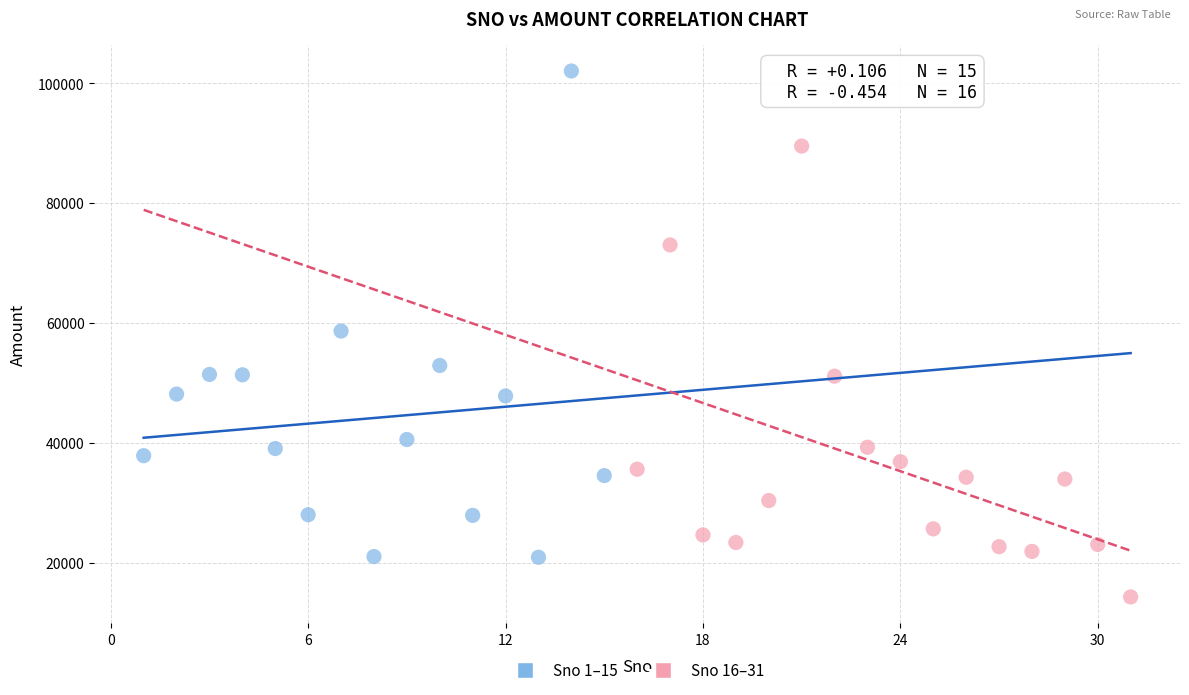

Which series contains the lowest Y value?

Sno 16–31